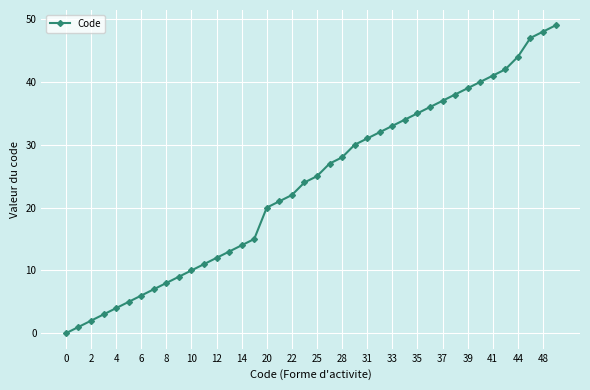

What is the average value?

24